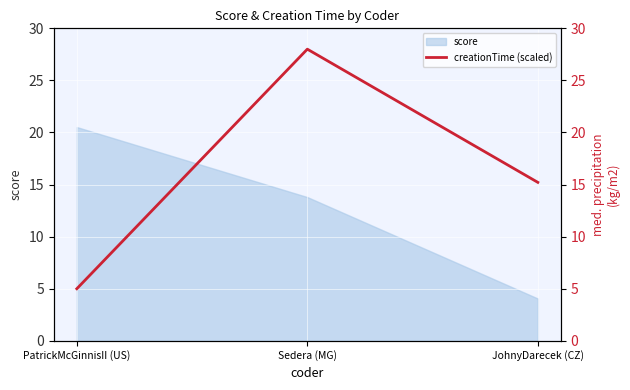

What position from the right is JohnyDarecek (CZ)?

1